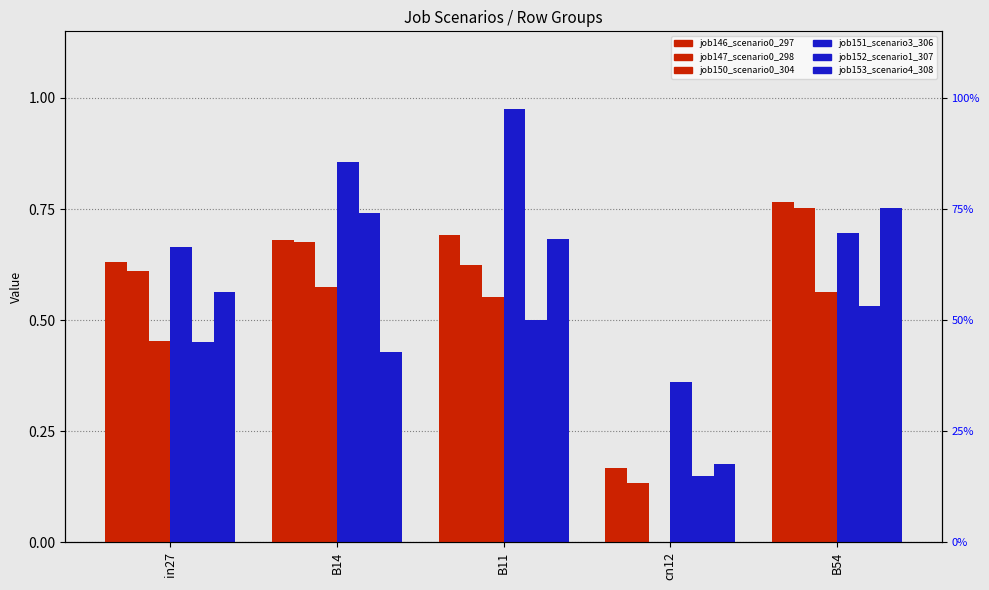

True or false: job151_scenario3_306 has a value of 0.3 at B14.

False